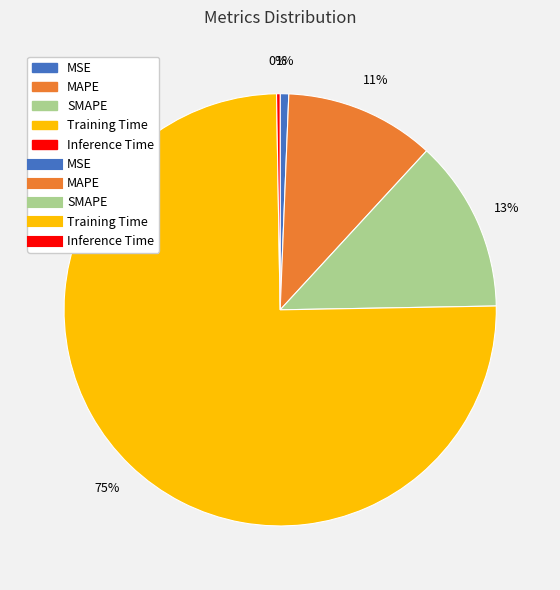

What portion of the pie excludes MAPE?

88.8%